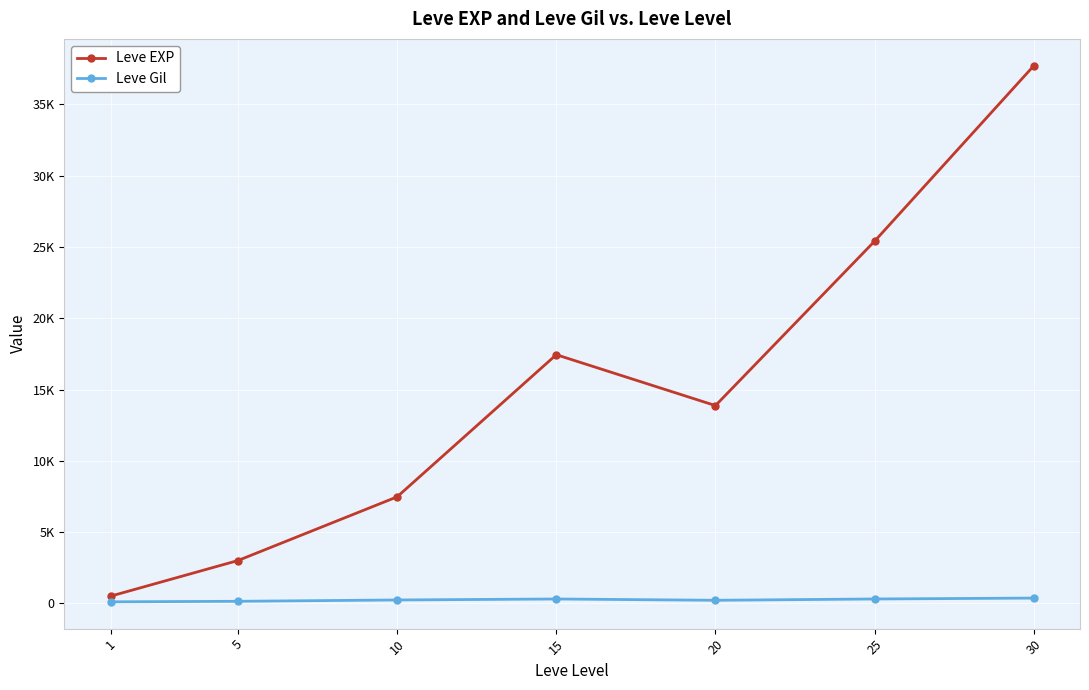

What is the value of the Leve Gil point at the 7th from the left?

375.2